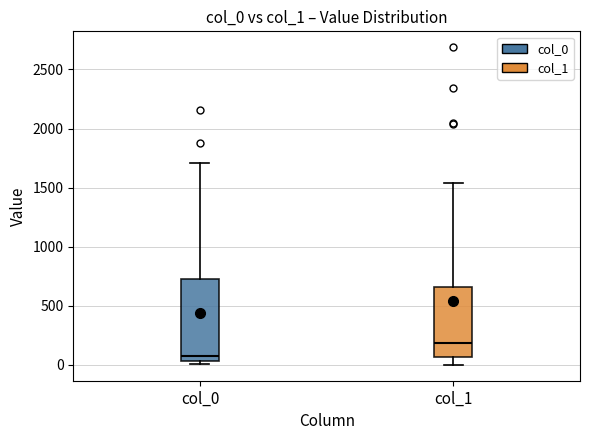

Where does the median line of the box for col_1 sit on the y-axis? The values are not printed on the chart, so give them approximately, as read against the axis.

200